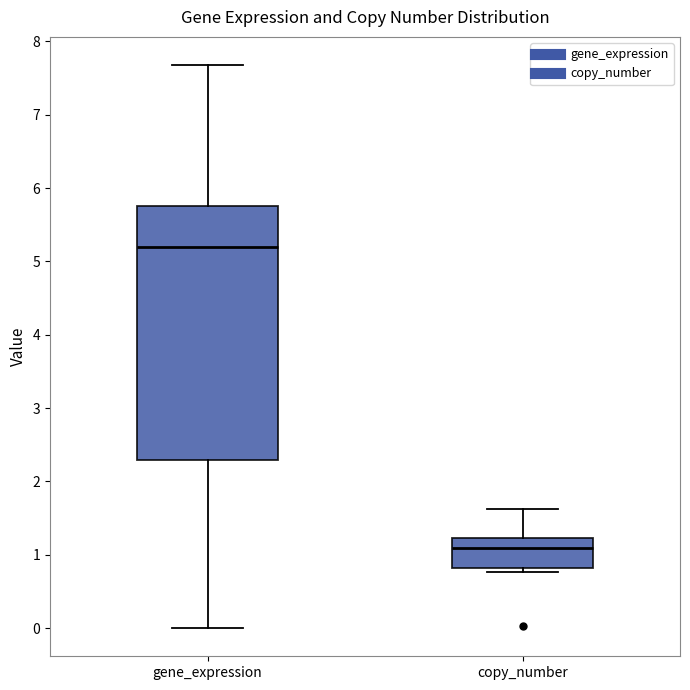

Where is the upper edge of the box for copy_number on the y-axis? The values are not printed on the chart, so give them approximately, as read against the axis.

1.2